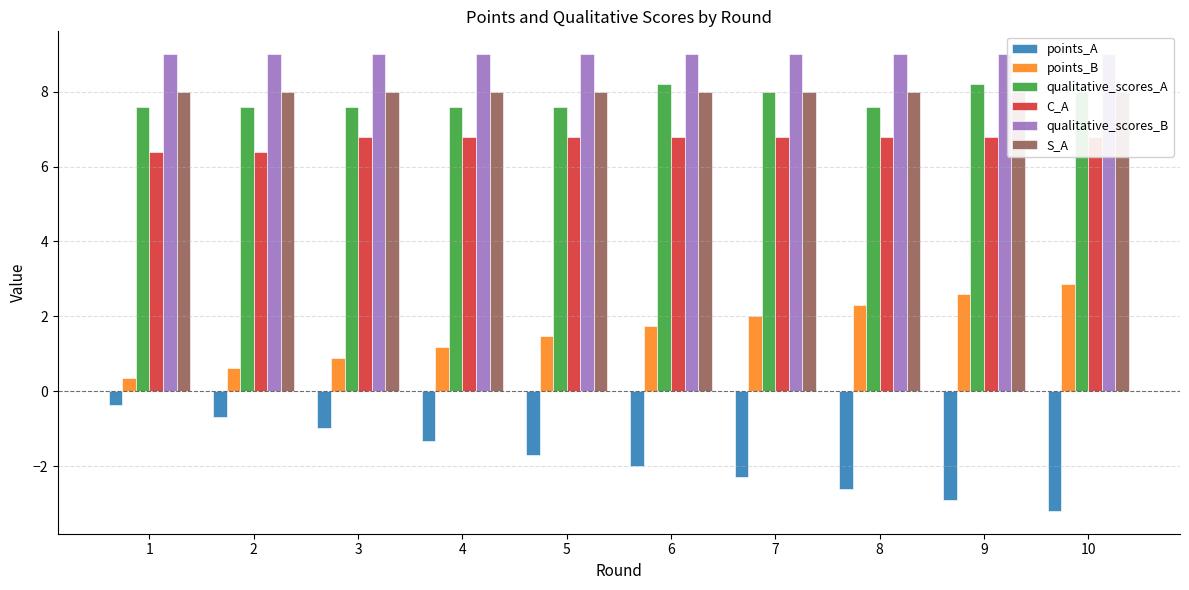

At which label does C_A reach its peak?

3